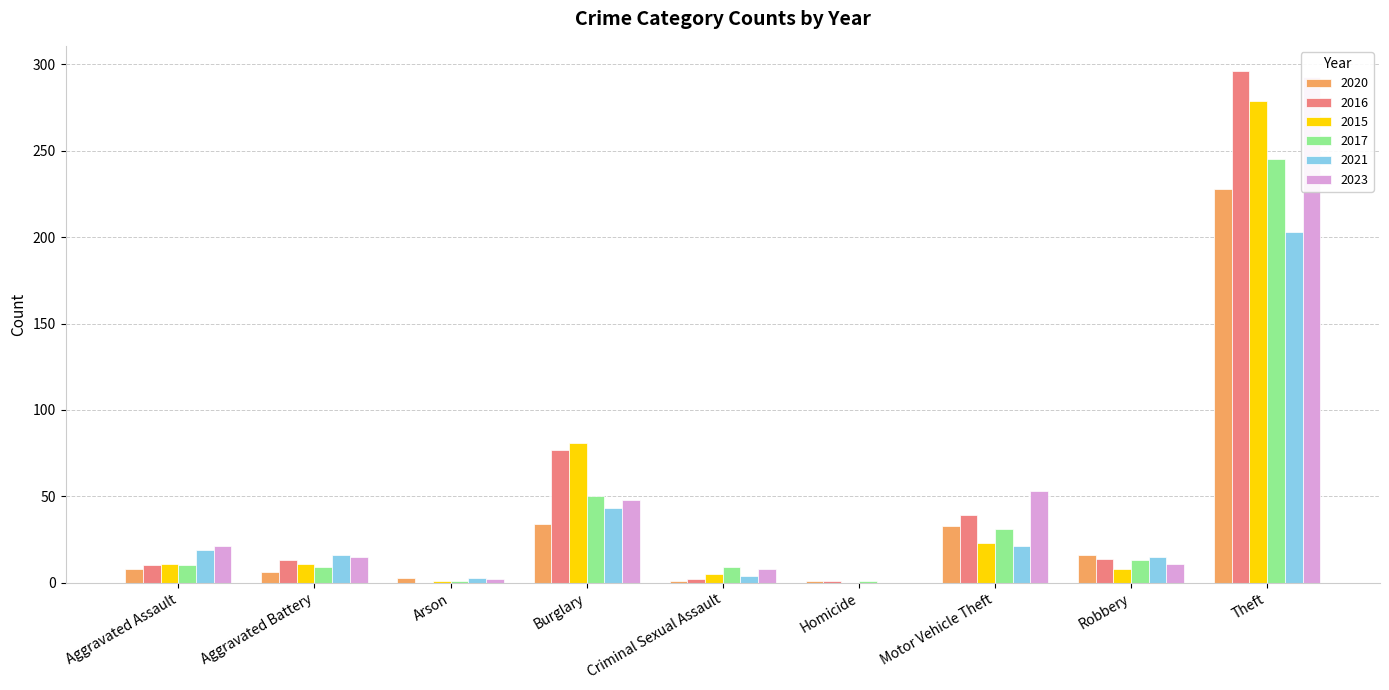

Rank the series at Motor Vehicle Theft from highest to lowest value.

2023, 2016, 2020, 2017, 2015, 2021